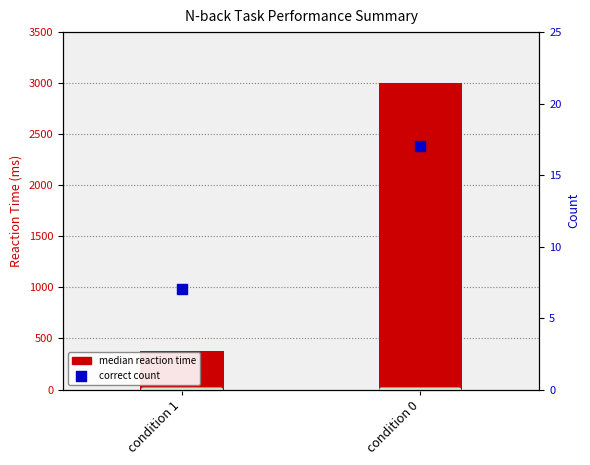

What are all the series names shown in the legend?

median reaction time, correct count